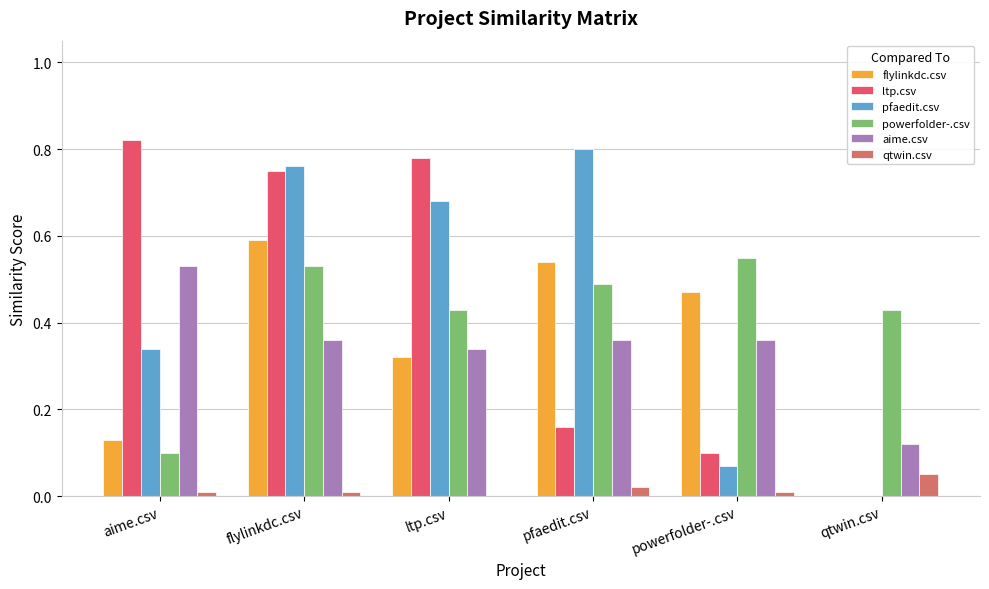

What is the sum of the aime.csv values at flylinkdc.csv and ltp.csv?

0.7